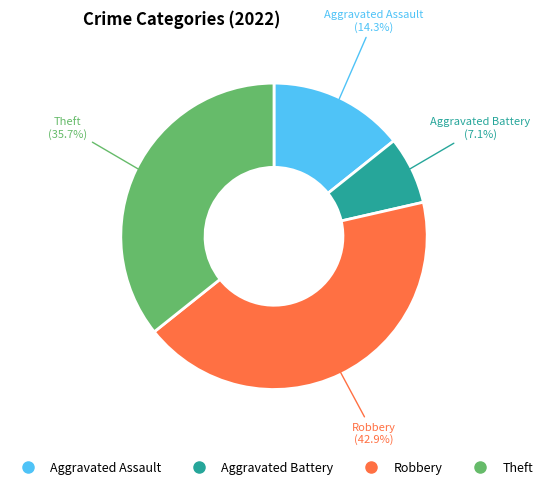

Approximately how many times larger is the value at Aggravated Assault compared to Robbery?

0.3